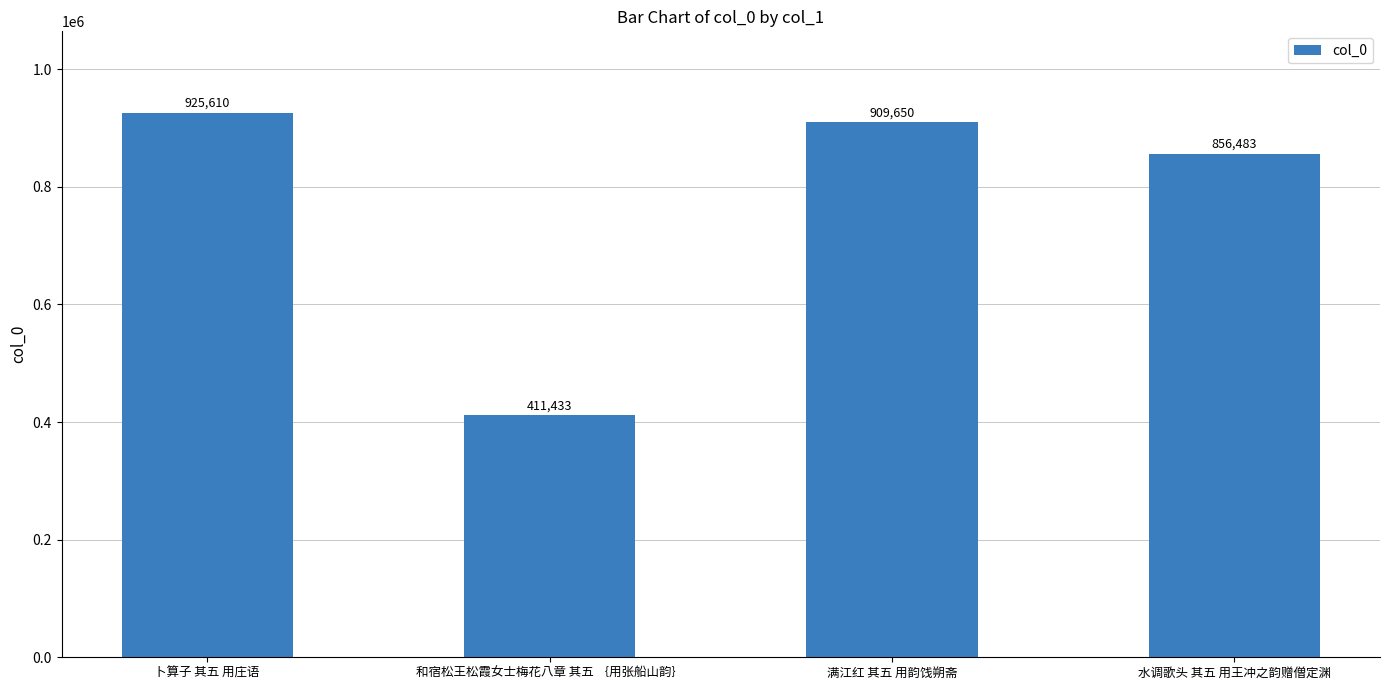

Where is the data nearest to the value 668521?

水调歌头 其五 用王冲之韵赠僧定渊